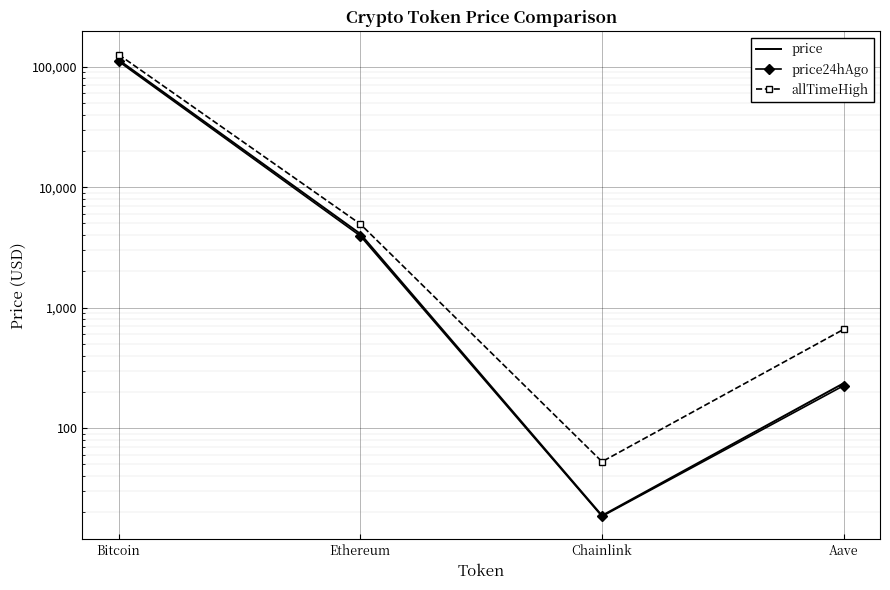

Which category has the highest value across all series?

Bitcoin